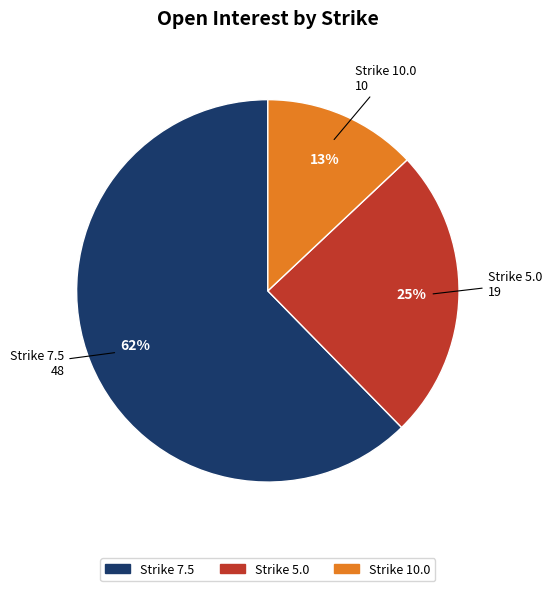

How many slices are in this pie chart?

3